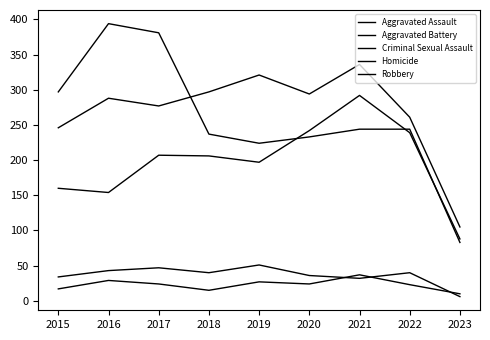

How many lines are shown in the chart?

5